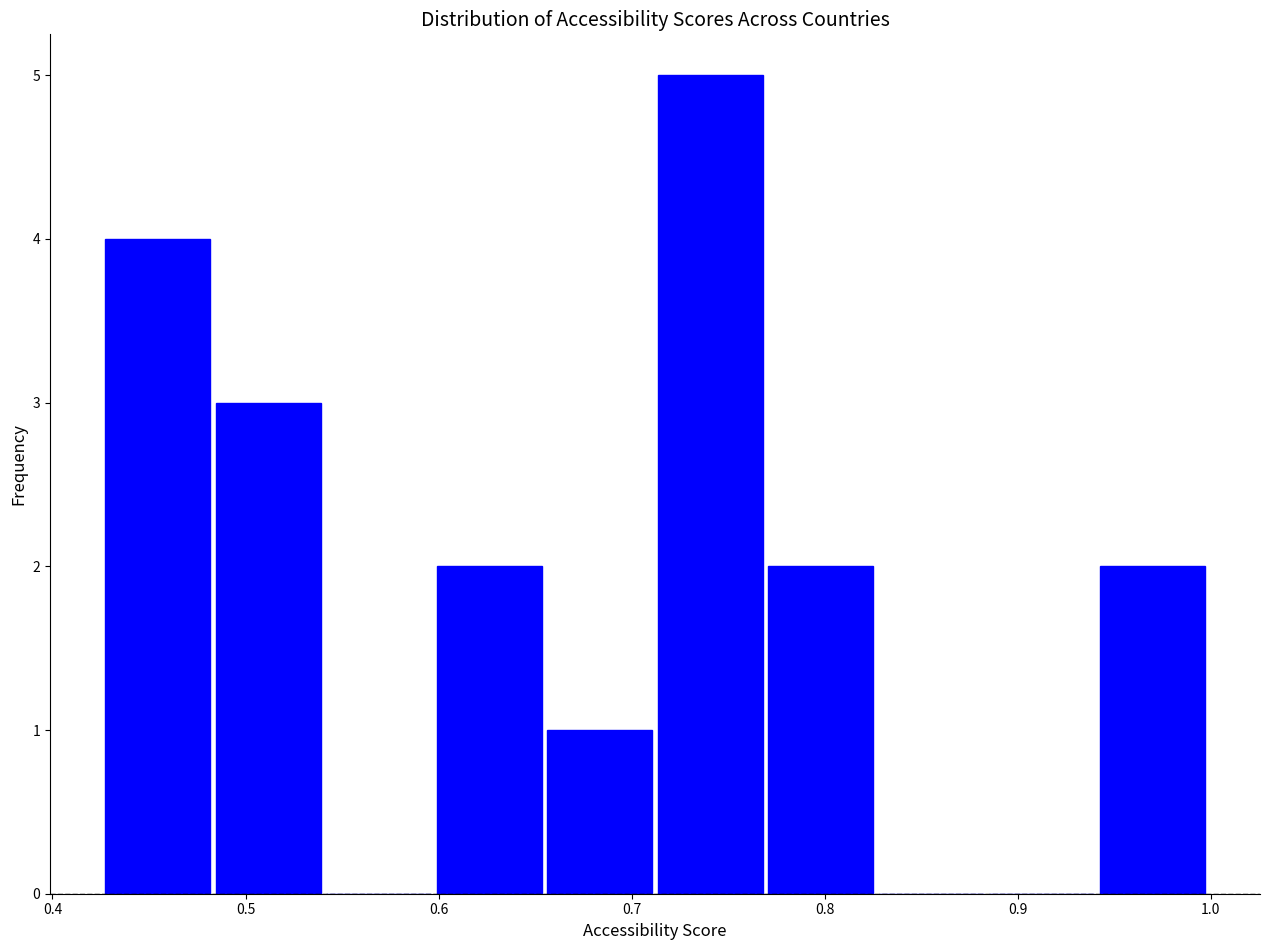

Which range on the x-axis has the tallest bar?

0.71 to 0.77